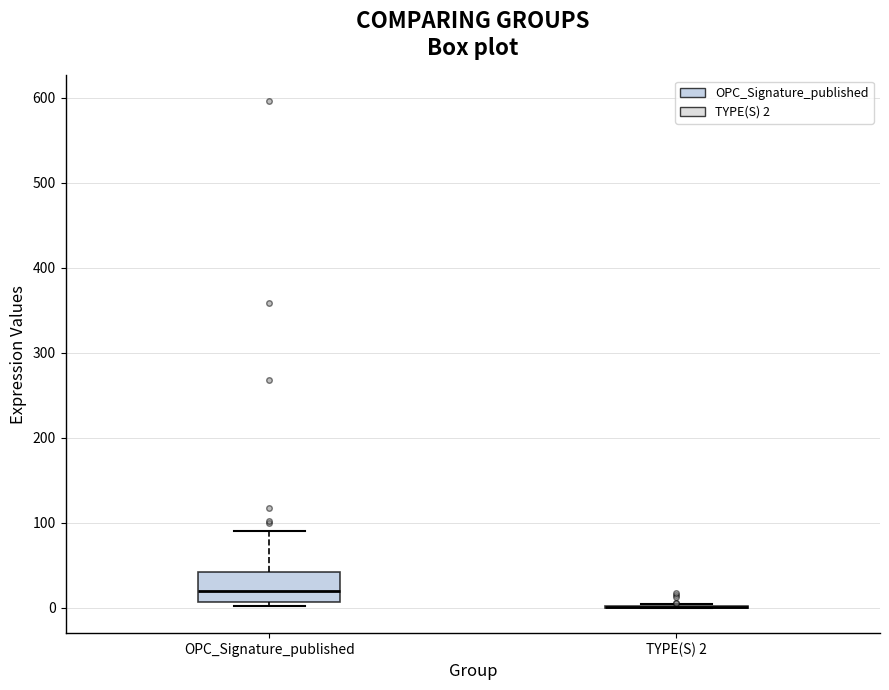

Comparing the boxes themselves (not the whiskers), which one is the tallest?

OPC_Signature_published